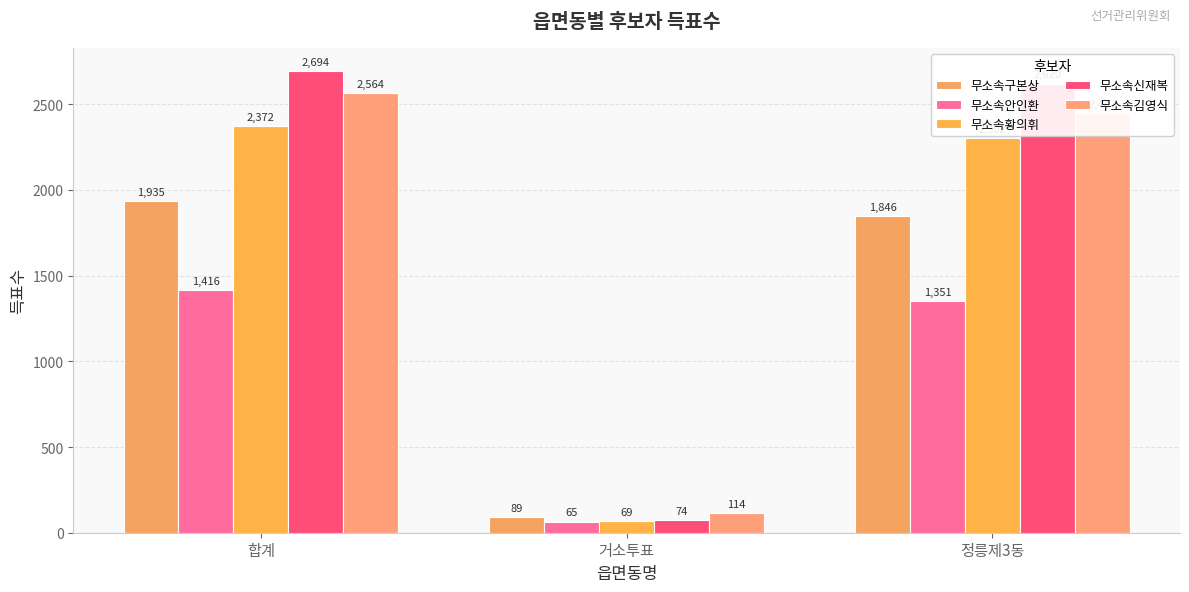

Reading right to left, list all the values displayed in this chart.

무소속구본상: 정릉제3동=1846	거소투표=89	합계=1935
무소속안인환: 정릉제3동=1351	거소투표=65	합계=1416
무소속황의휘: 정릉제3동=2302	거소투표=69	합계=2372
무소속신재복: 정릉제3동=2620	거소투표=74	합계=2694
무소속김영식: 정릉제3동=2447	거소투표=114	합계=2564